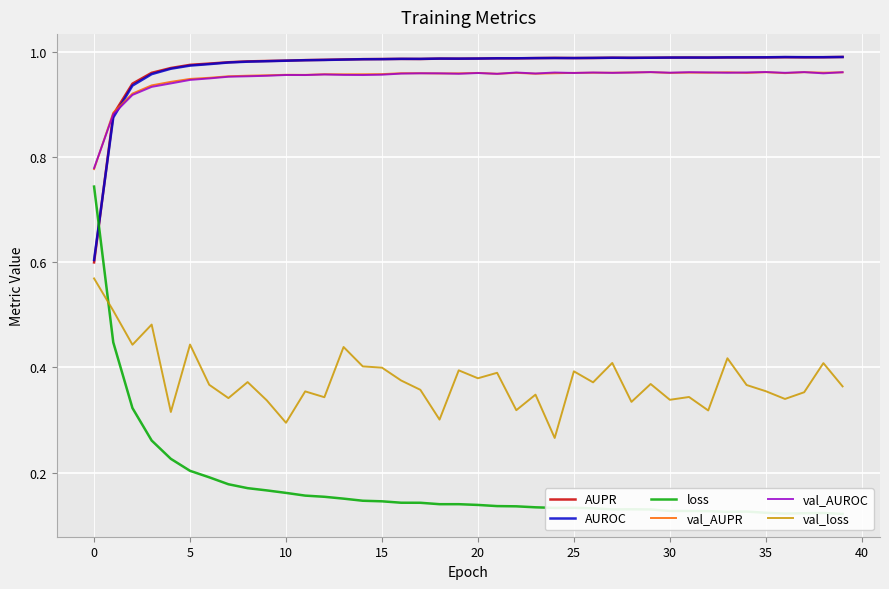

The value of val_AUPR at 19 is 0.4. True or false?

False